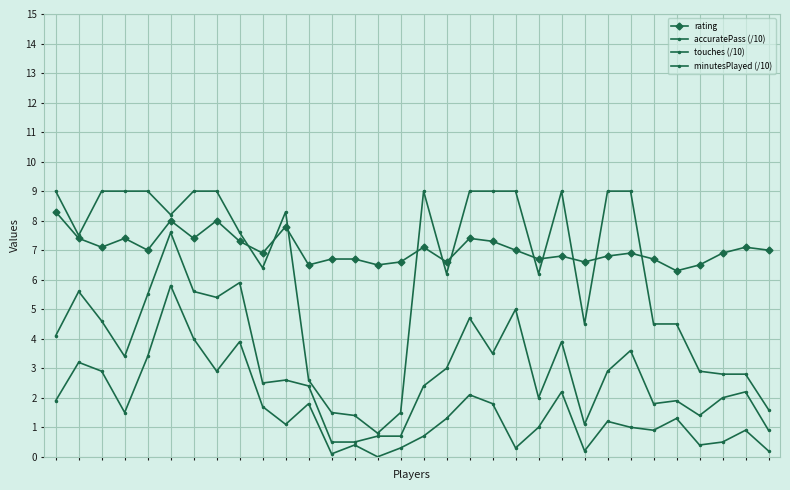

Is this an area chart (filled region under the line)?

No